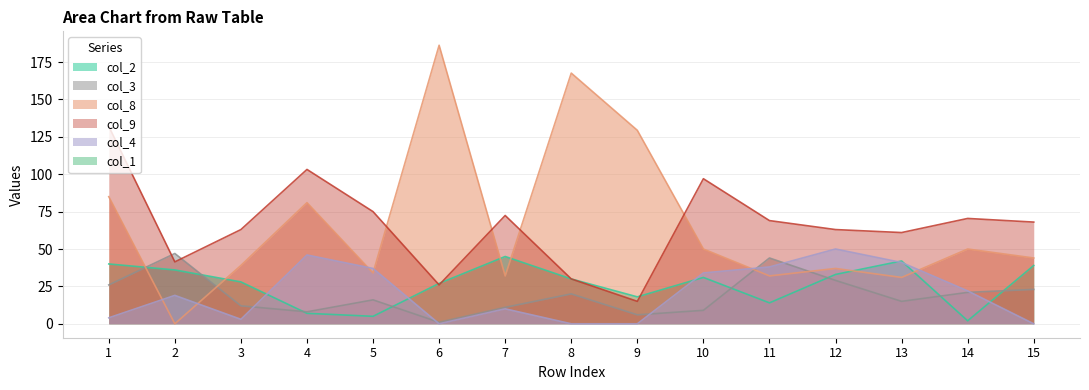

Does the chart have visible grid lines?

Yes